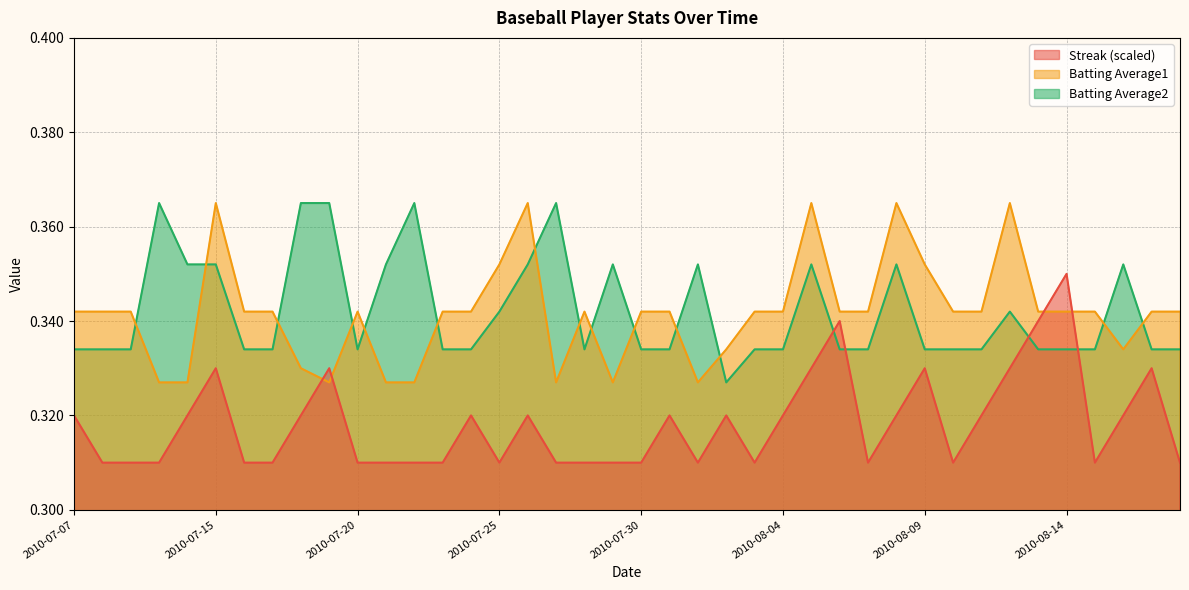

After their last crossing, which series has the higher values: Batting Average2 or Batting Average1?

Batting Average1